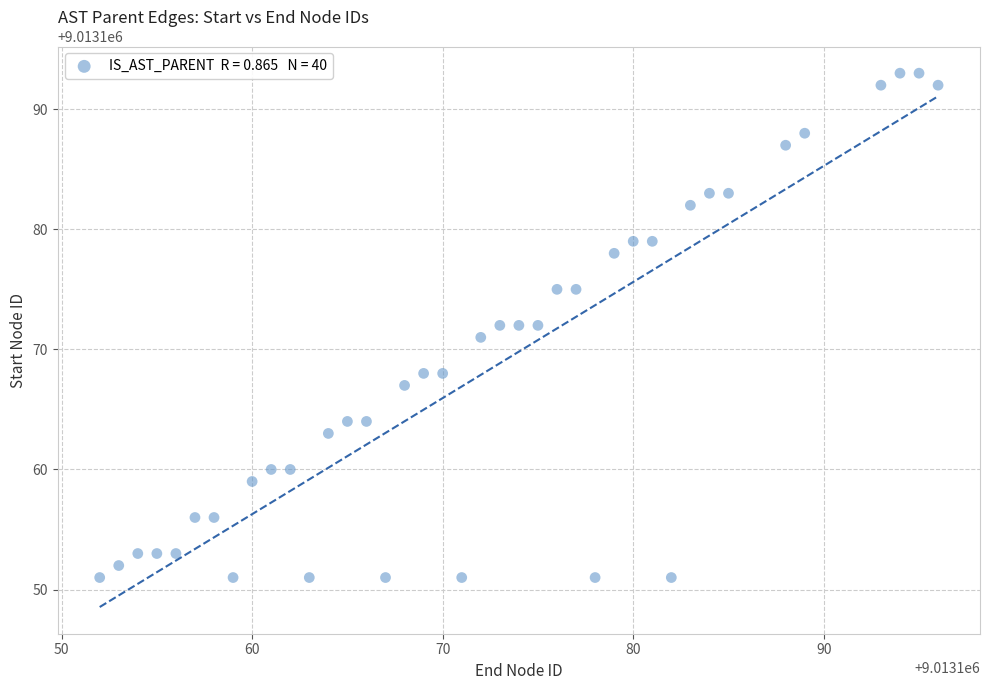

What is the range of Y values (max minus min)?

42